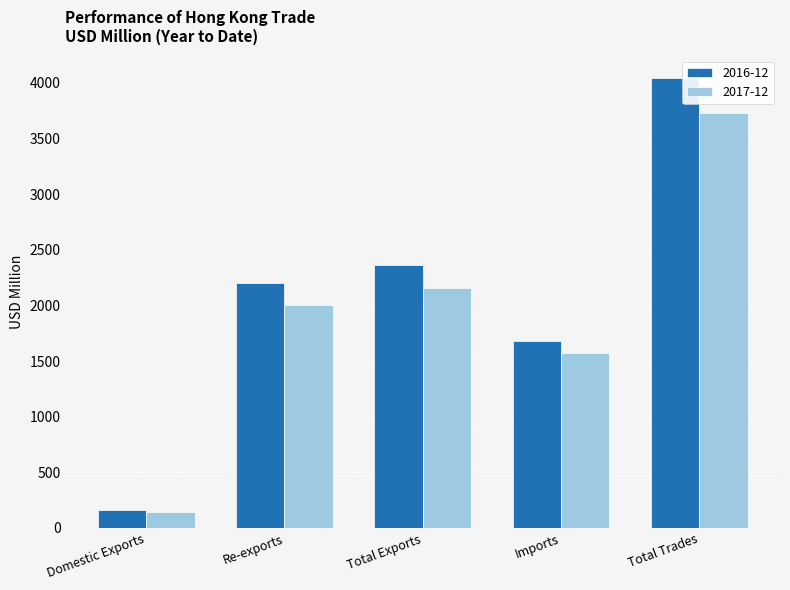

How many bars are there in each group?

2